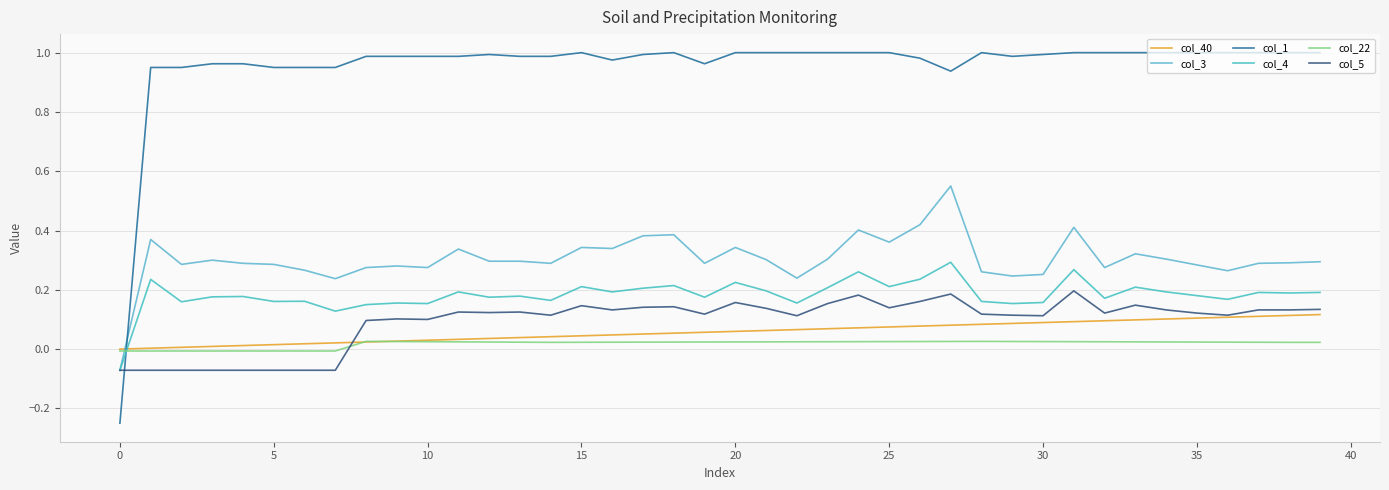

Rank the series by their maximum value, from lowest to highest.

col_22, col_40, col_5, col_4, col_3, col_1